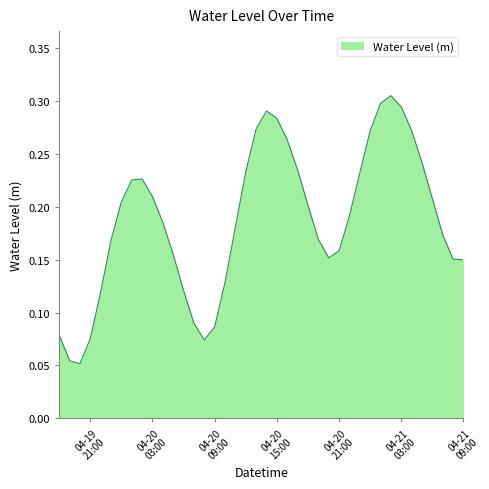

List the labels in order of value, smallest first.

2023-04-19 20:00:00, 2023-04-19 19:00:00, 2023-04-20 08:00:00, 2023-04-19 21:00:00, 2023-04-19 18:00:00, 2023-04-20 09:00:00, 2023-04-20 07:00:00, 2023-04-19 22:00:00, 2023-04-20 06:00:00, 2023-04-20 10:00:00, 2023-04-21 09:00:00, 2023-04-21 08:00:00, 2023-04-20 20:00:00, 2023-04-20 05:00:00, 2023-04-20 21:00:00, 2023-04-19 23:00:00, 2023-04-20 19:00:00, 2023-04-21 07:00:00, 2023-04-20 11:00:00, 2023-04-20 04:00:00, 2023-04-20 22:00:00, 2023-04-20 18:00:00, 2023-04-20 00:00:00, 2023-04-21 06:00:00, 2023-04-20 03:00:00, 2023-04-20 01:00:00, 2023-04-20 02:00:00, 2023-04-20 23:00:00, 2023-04-20 12:00:00, 2023-04-20 17:00:00, 2023-04-21 05:00:00, 2023-04-20 16:00:00, 2023-04-21 00:00:00, 2023-04-21 04:00:00, 2023-04-20 13:00:00, 2023-04-20 15:00:00, 2023-04-20 14:00:00, 2023-04-21 03:00:00, 2023-04-21 01:00:00, 2023-04-21 02:00:00